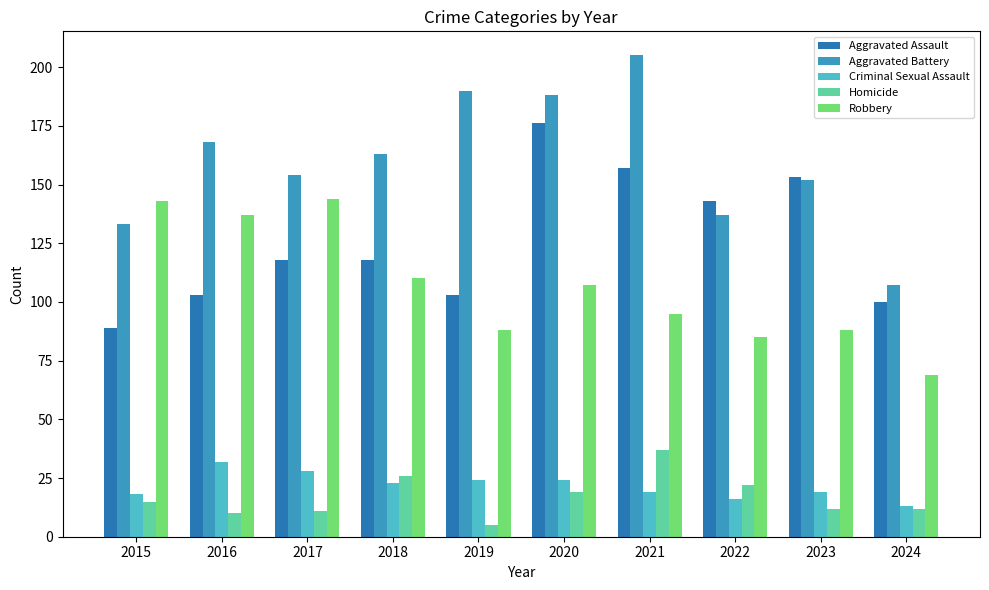

What is the difference between the highest and lowest values at 2021?

186